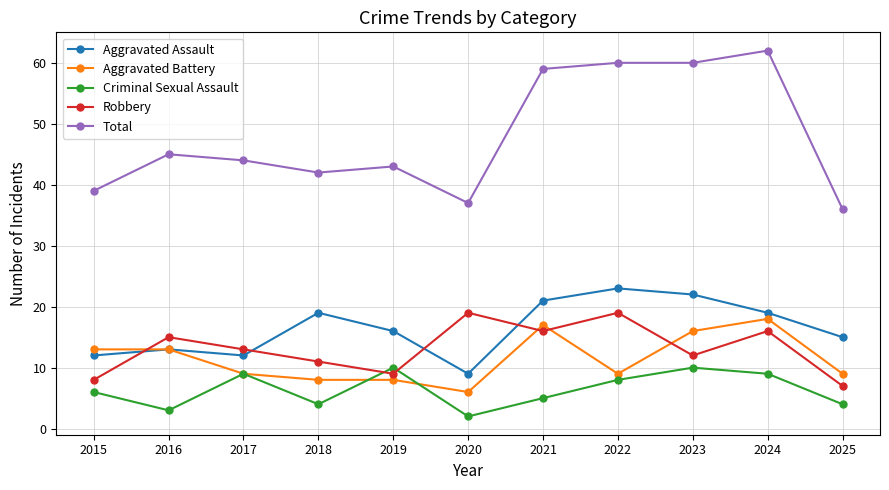

How many intersections are there between Aggravated Battery and Robbery?

4